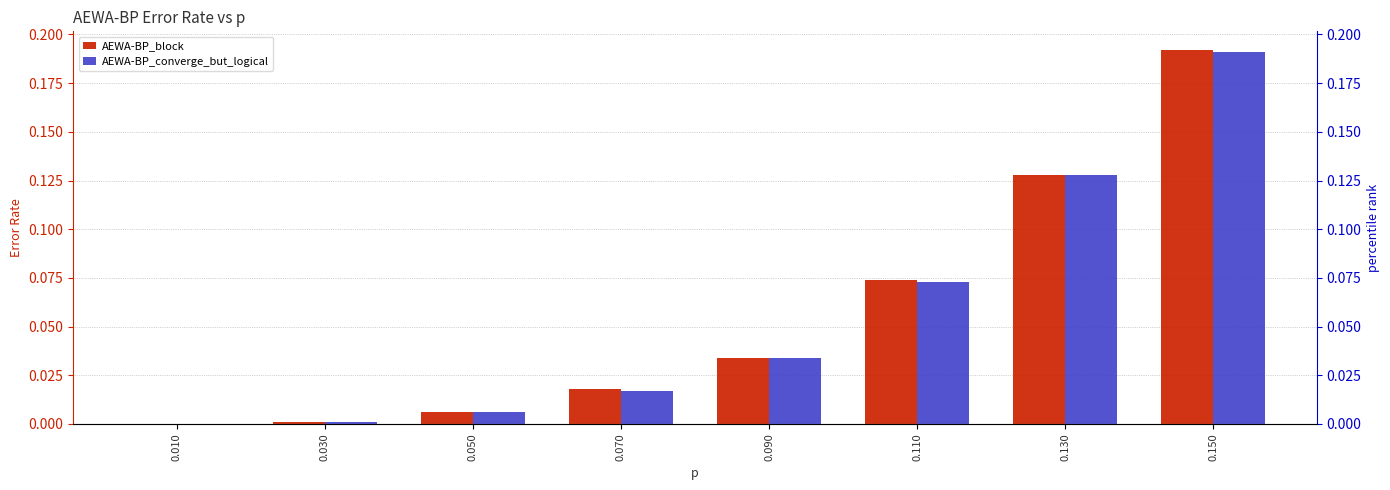

How many values in the AEWA-BP_converge_but_logical series exceed 0?

7